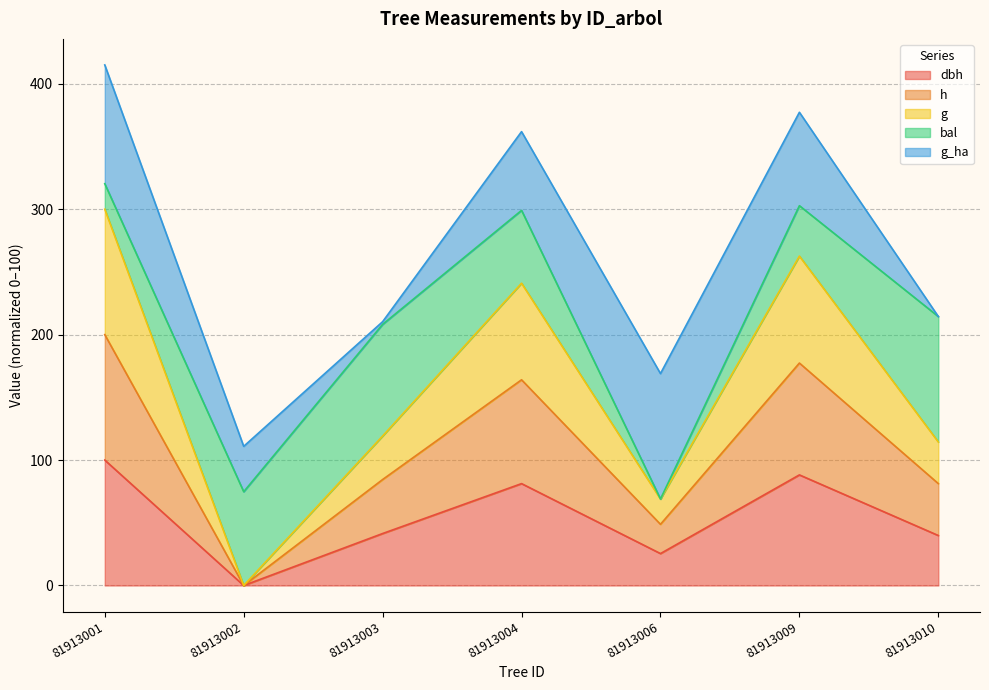

Is the value of g at 81913001 greater than the value of dbh at 81913006?

Yes